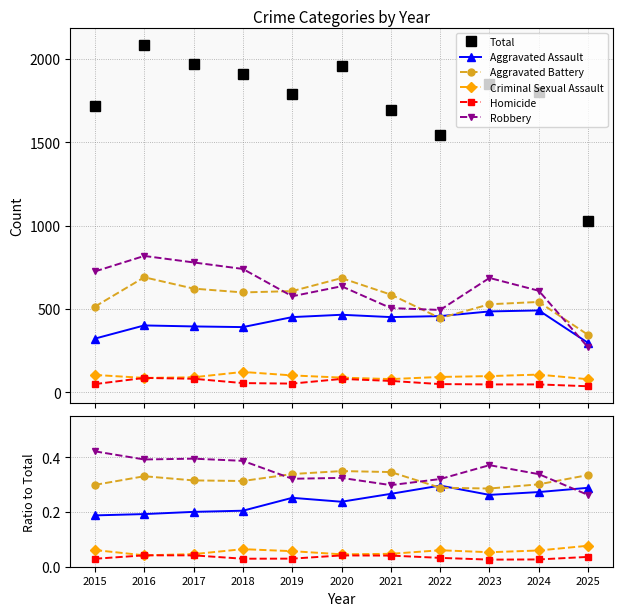

At how many categories does at least one series exceed 132?

11